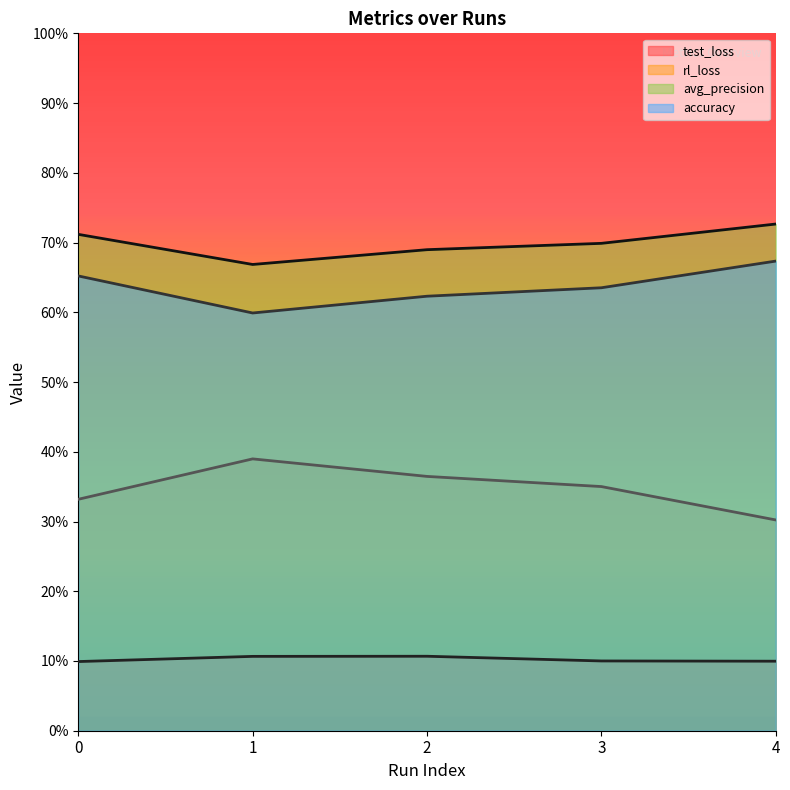

True or false: rl_loss and avg_precision cross at least once.

False